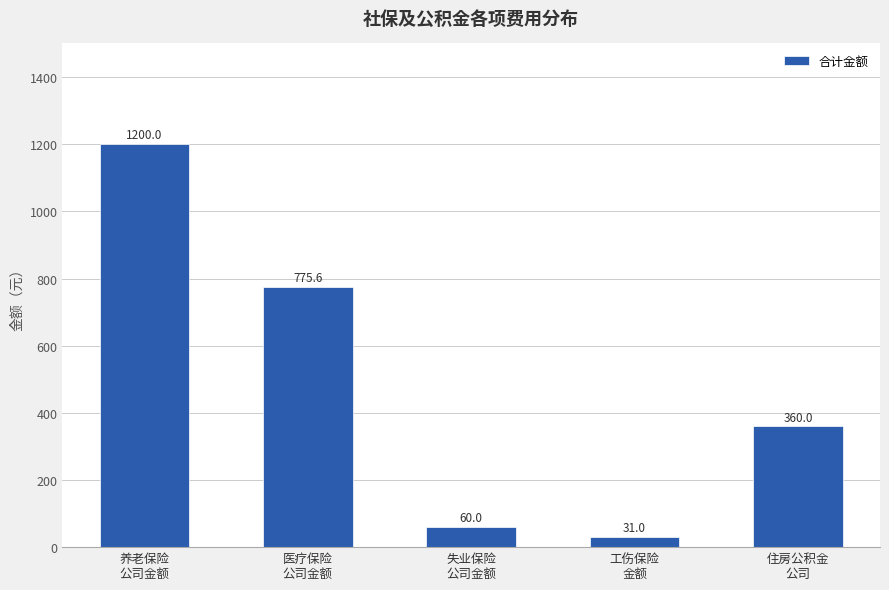

The value at 养老保险
公司金额 is 1735.9. True or false?

False